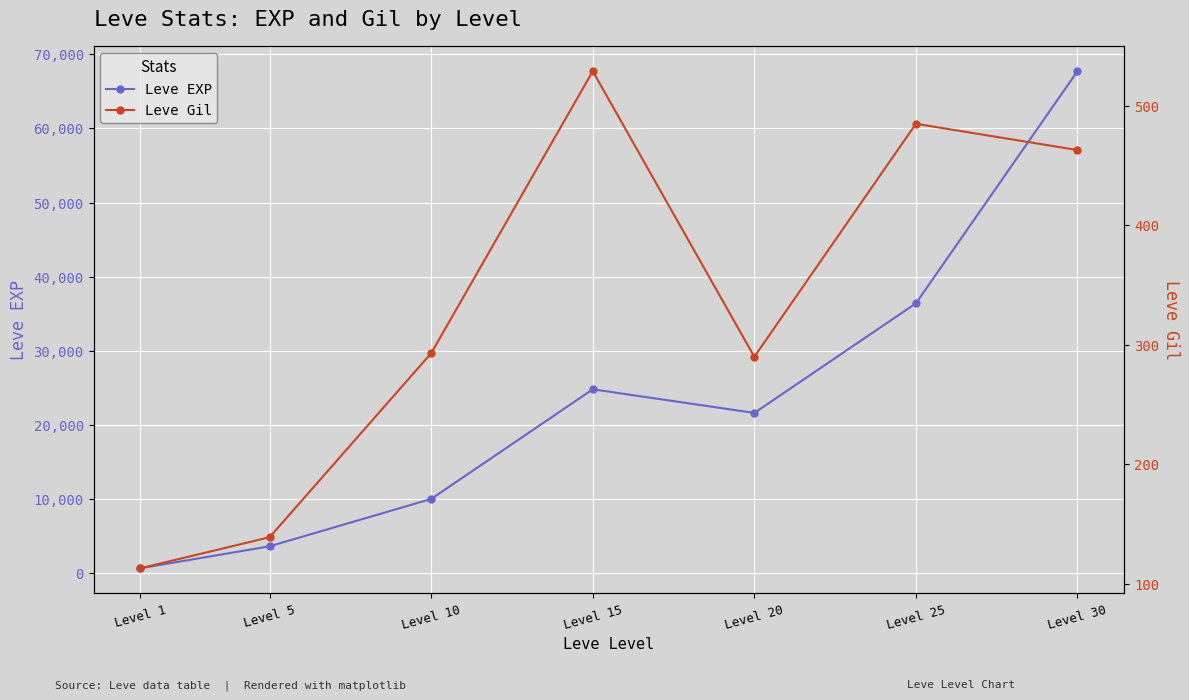

Between Level 25 and Level 5, which is larger?

Level 25